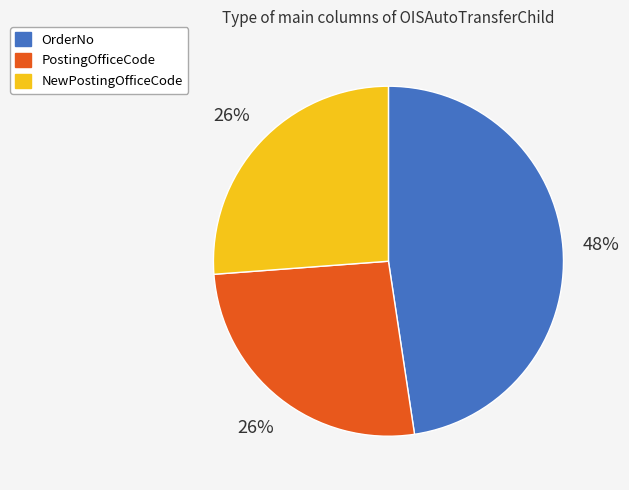

Which has a higher value, OrderNo or PostingOfficeCode?

OrderNo